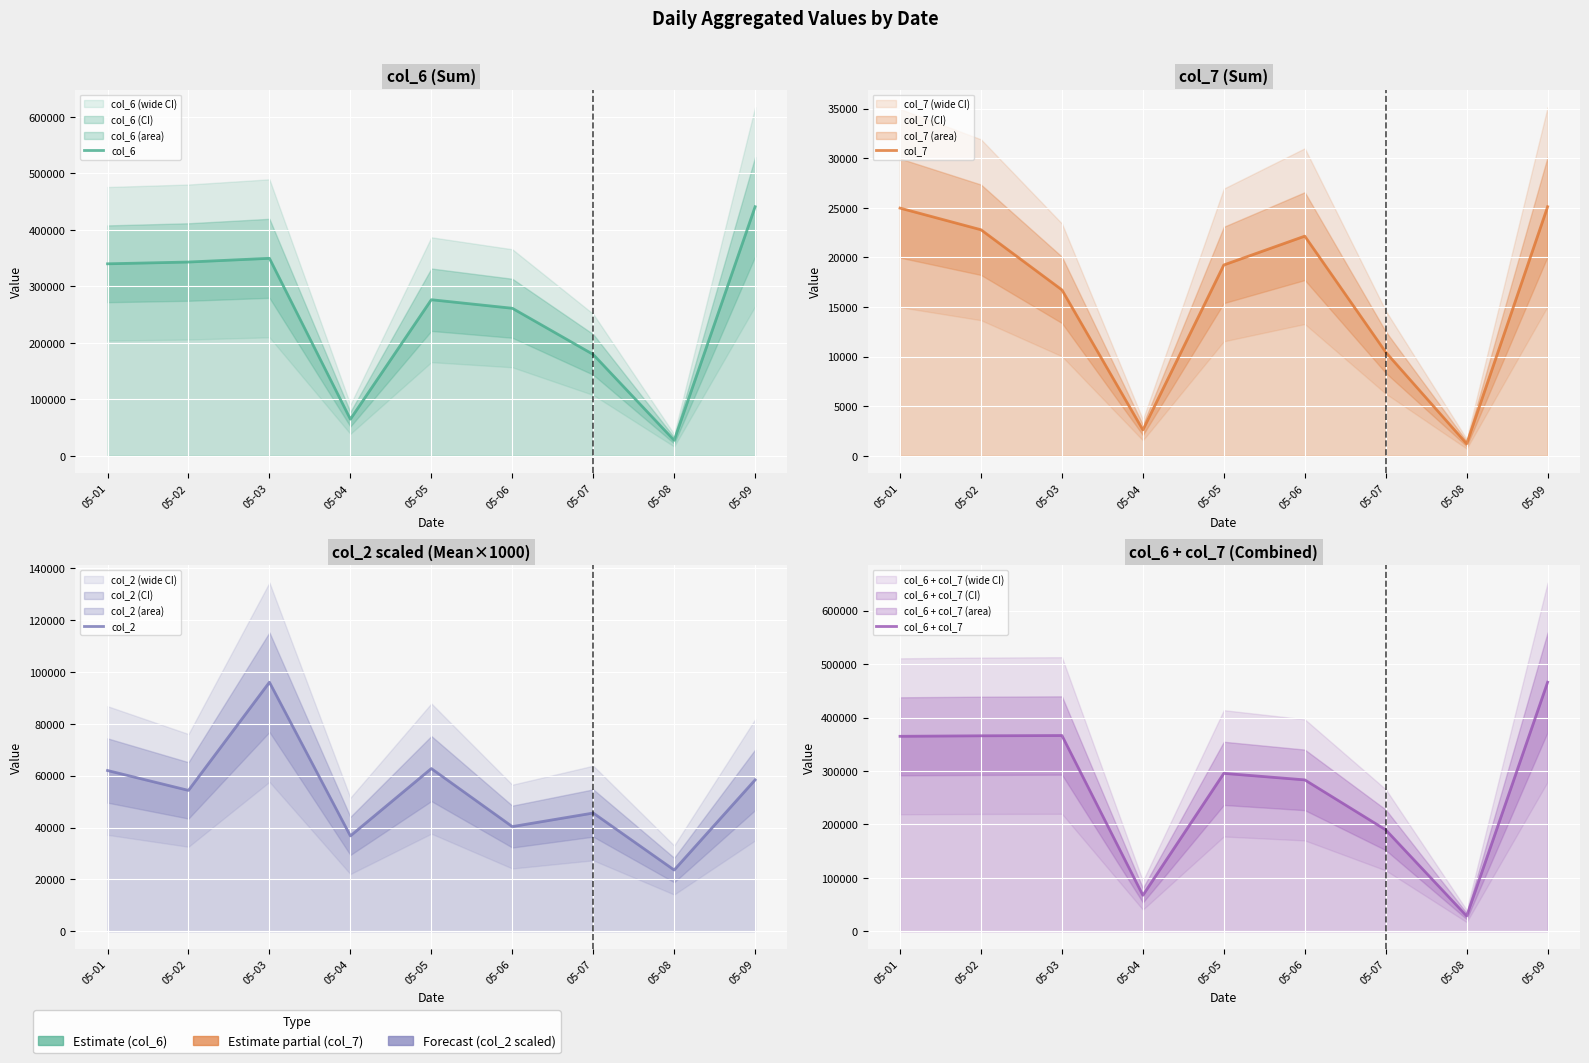

List the labels in order of col_2 value, largest first.

05-03, 05-05, 05-01, 05-09, 05-02, 05-07, 05-06, 05-04, 05-08